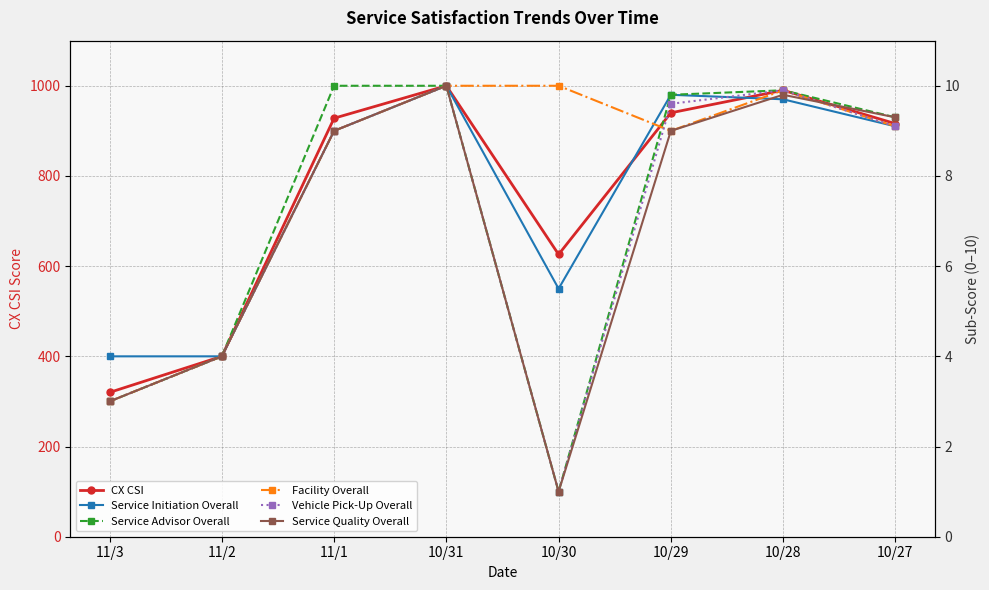

True or false: Service Advisor Overall has a value of 4.2 at 11/3.

False